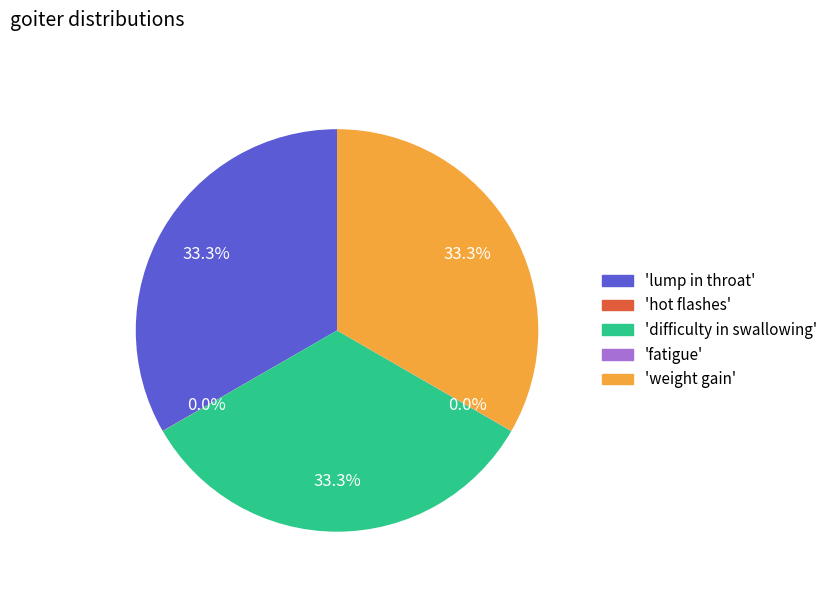

Does 'weight gain' represent more than half of the total?

No